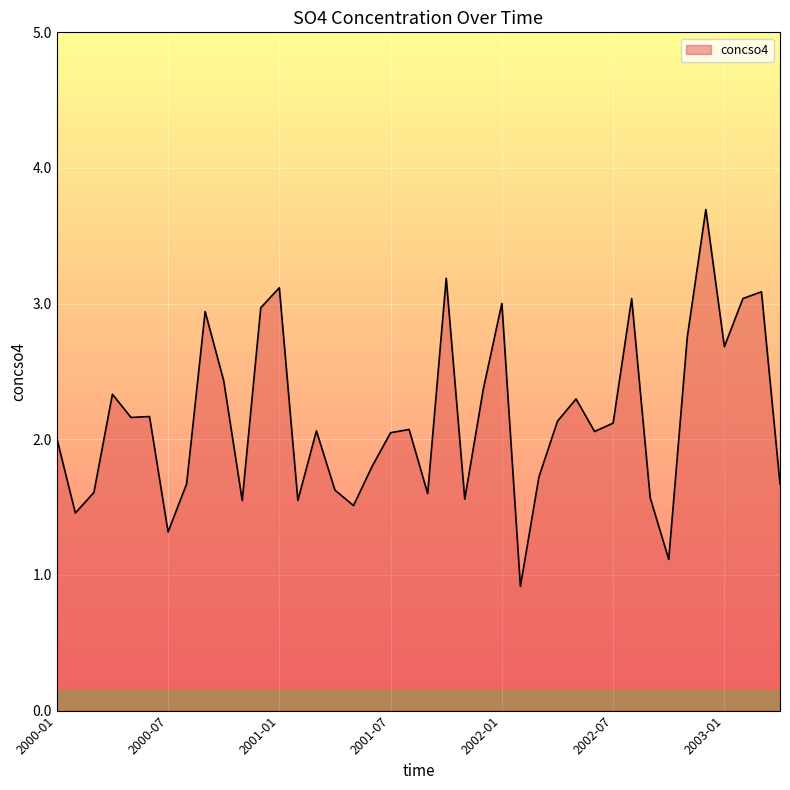

What is the maximum value shown in the chart?

3.7